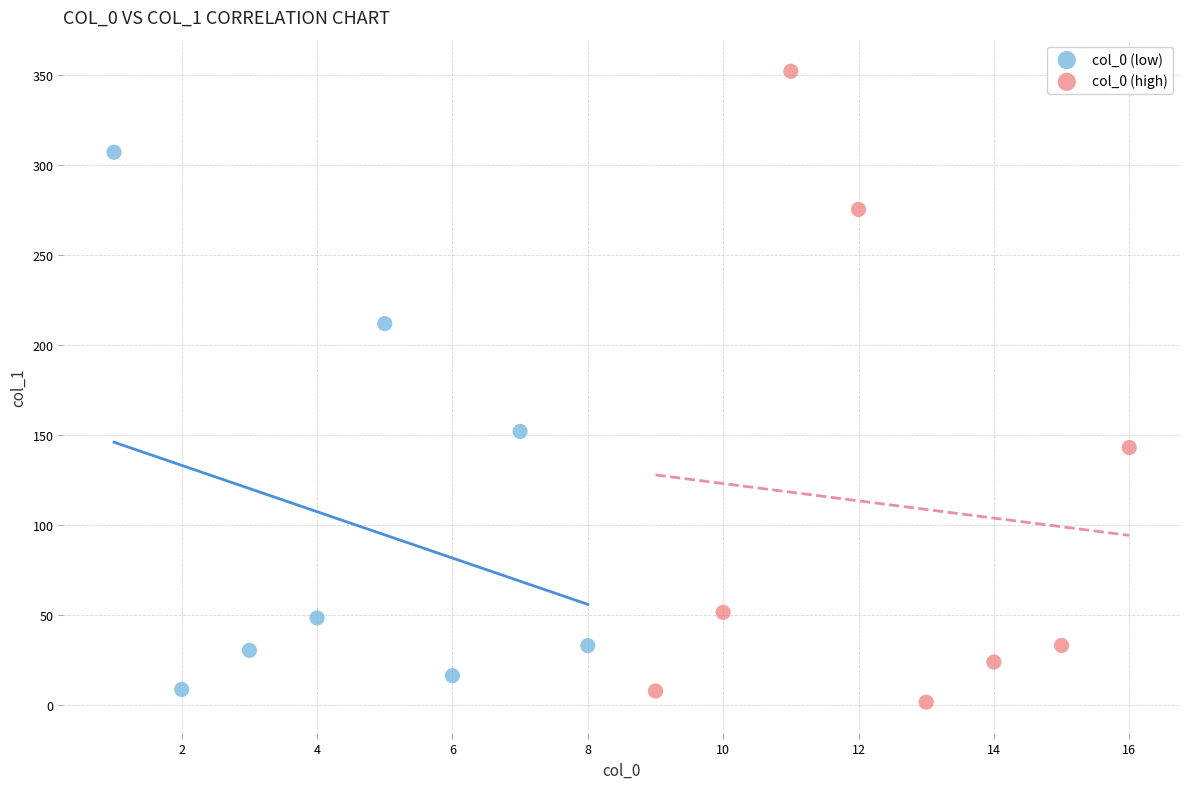

Which series has the widest spread of Y values?

col_0 (high)